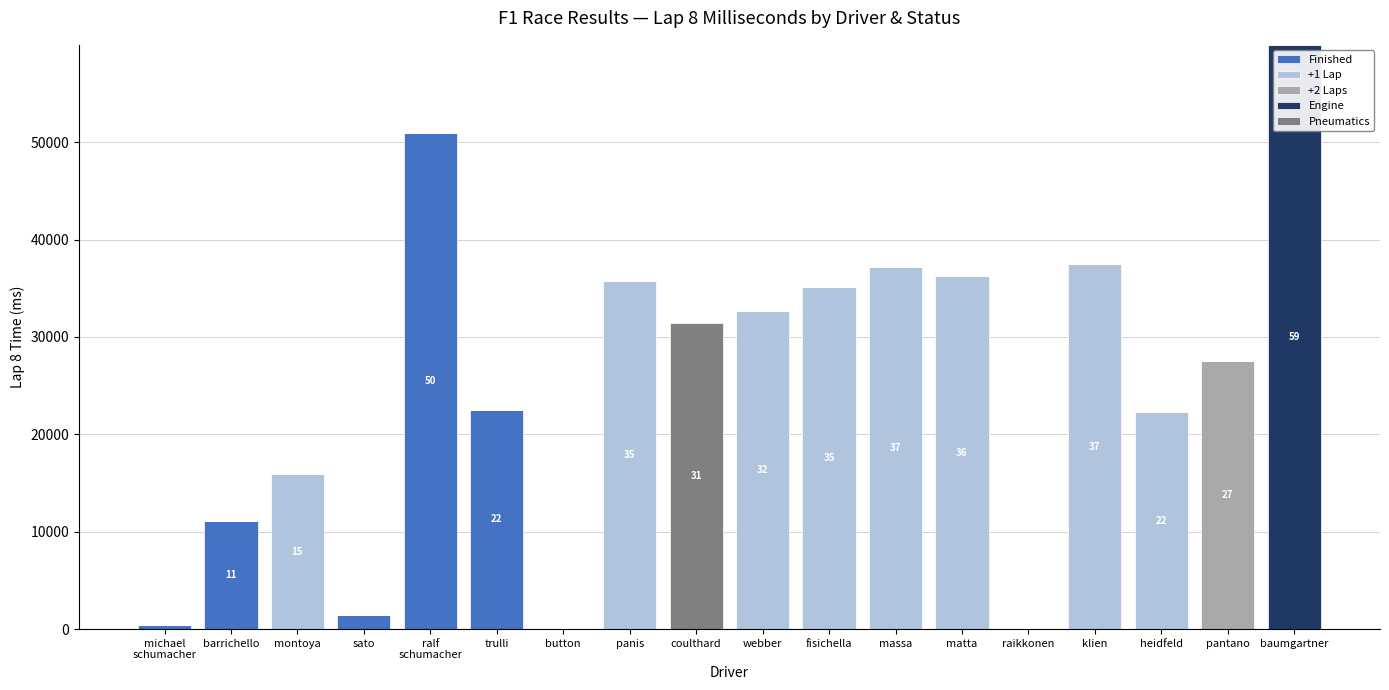

What is the total value across all series at baumgartner?

59994